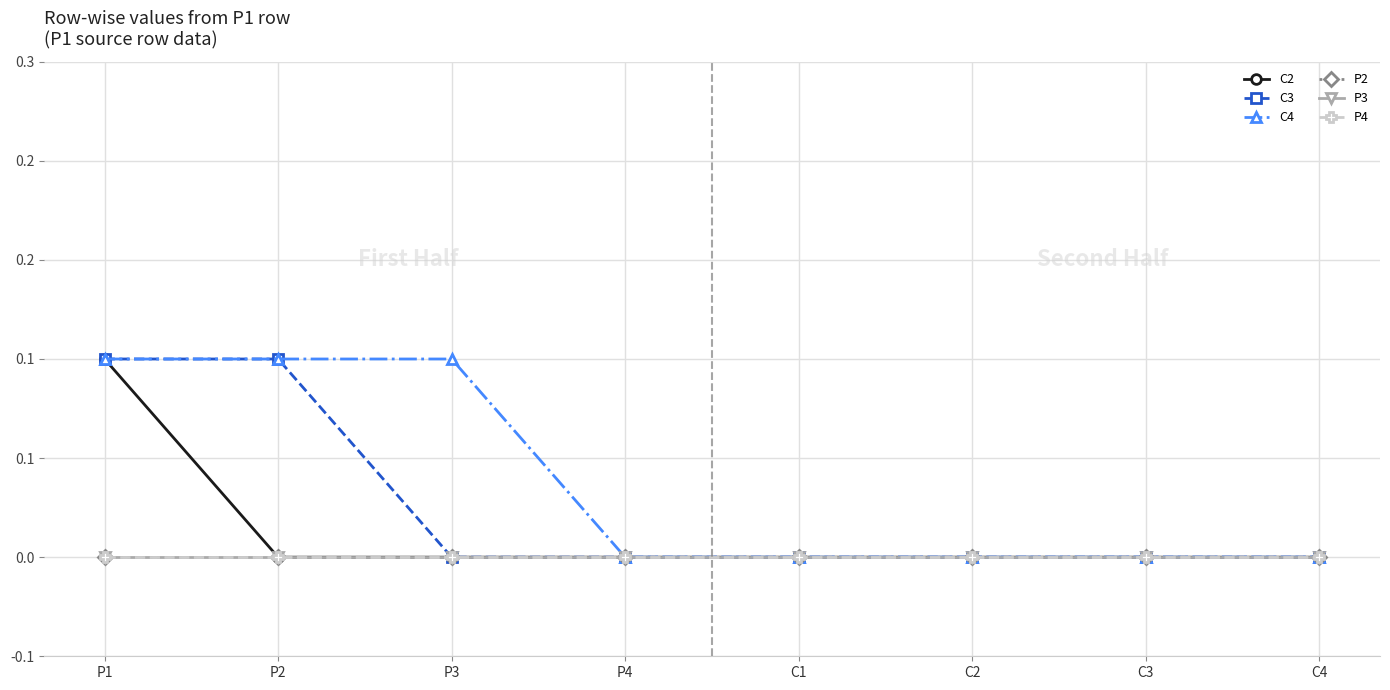

What is the label of the 1st point from the left?

P1